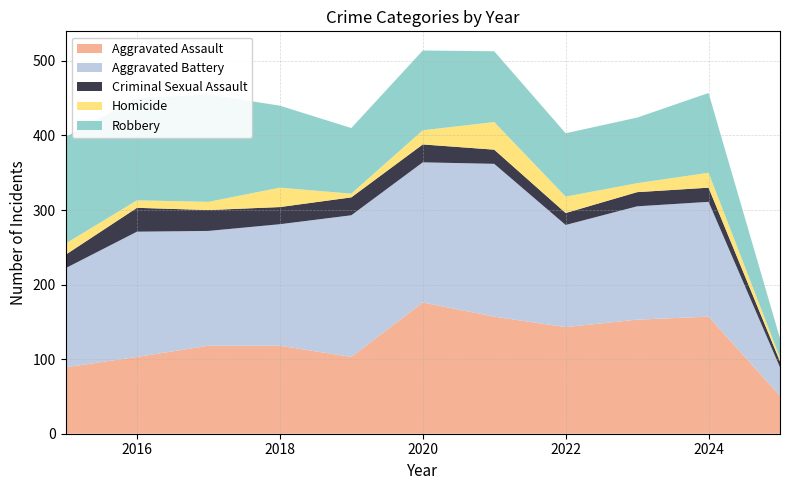

Reading right to left, extract all data points from this chart.

Aggravated Assault: 2025=51	2024=157	2023=153	2022=143	2021=157	2020=176	2019=103	2018=118	2017=118	2016=103	2015=89
Aggravated Battery: 2025=38	2024=154	2023=152	2022=137	2021=205	2020=188	2019=190	2018=163	2017=154	2016=168	2015=133
Criminal Sexual Assault: 2025=8	2024=19	2023=19	2022=16	2021=19	2020=24	2019=24	2018=23	2017=28	2016=32	2015=18
Homicide: 2025=5	2024=20	2023=12	2022=22	2021=37	2020=19	2019=5	2018=26	2017=11	2016=10	2015=15
Robbery: 2025=26	2024=107	2023=88	2022=85	2021=95	2020=107	2019=88	2018=110	2017=144	2016=137	2015=143